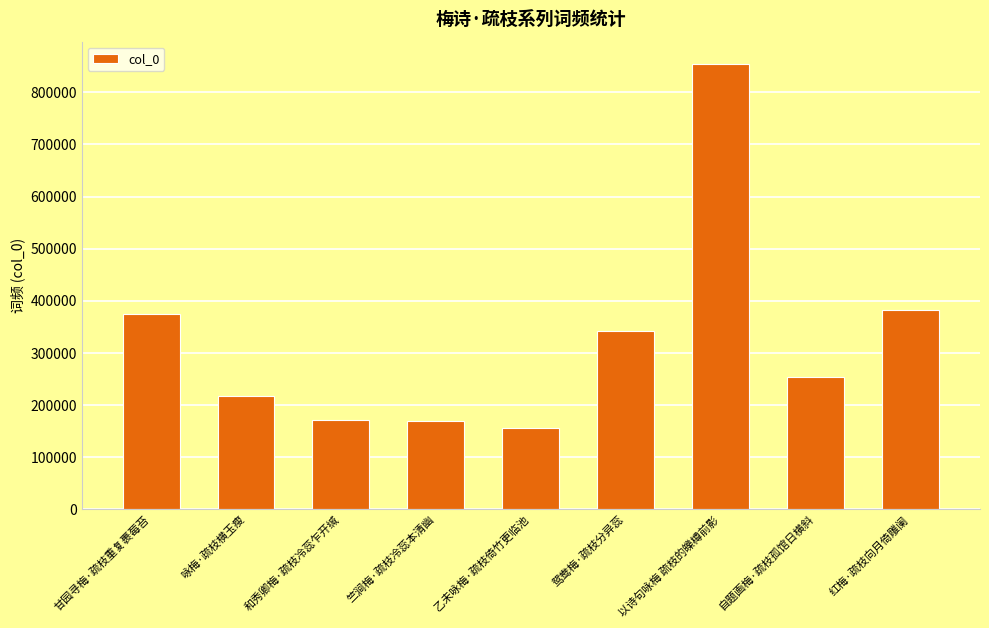

Approximately how many times larger is the value at 乙未咏梅·疏枝倚竹更临池 compared to 以诗句咏梅 疏枝的皪樽前影?

0.2